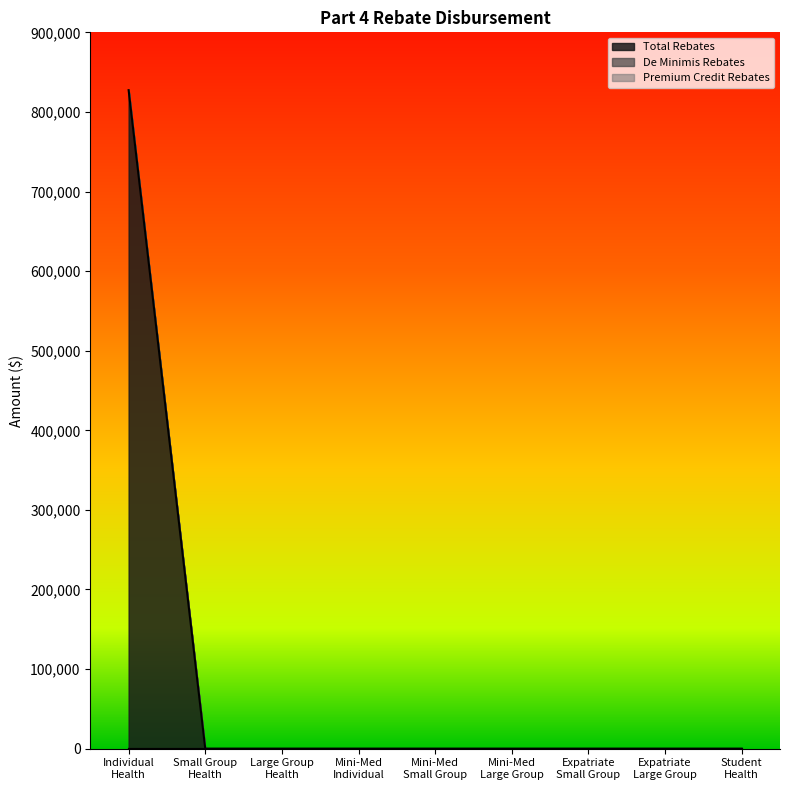

At which category is the sum across all series the highest?

Individual
Health